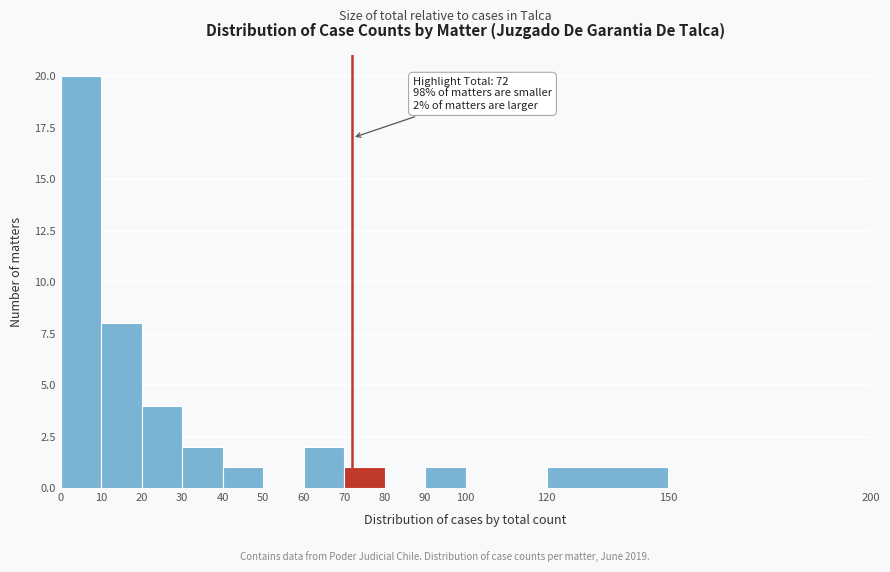

Which range on the x-axis has the tallest bar?

0 to 10